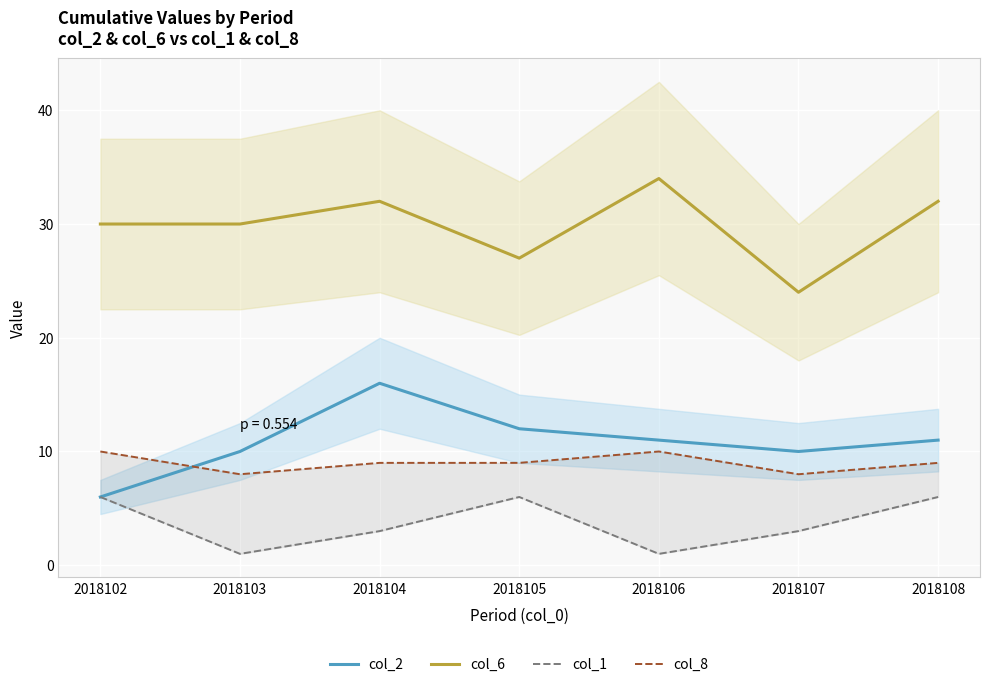

Reading left to right, what are all the values shown in this chart?

col_2: 2018102=6	2018103=10	2018104=16	2018105=12	2018106=11	2018107=10	2018108=11
col_6: 2018102=30	2018103=30	2018104=32	2018105=27	2018106=34	2018107=24	2018108=32
col_1: 2018102=6	2018103=1	2018104=3	2018105=6	2018106=1	2018107=3	2018108=6
col_8: 2018102=10	2018103=8	2018104=9	2018105=9	2018106=10	2018107=8	2018108=9